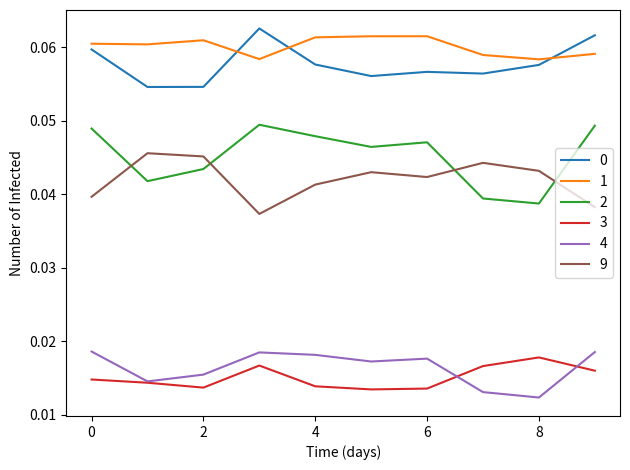

How many lines are shown in the chart?

6